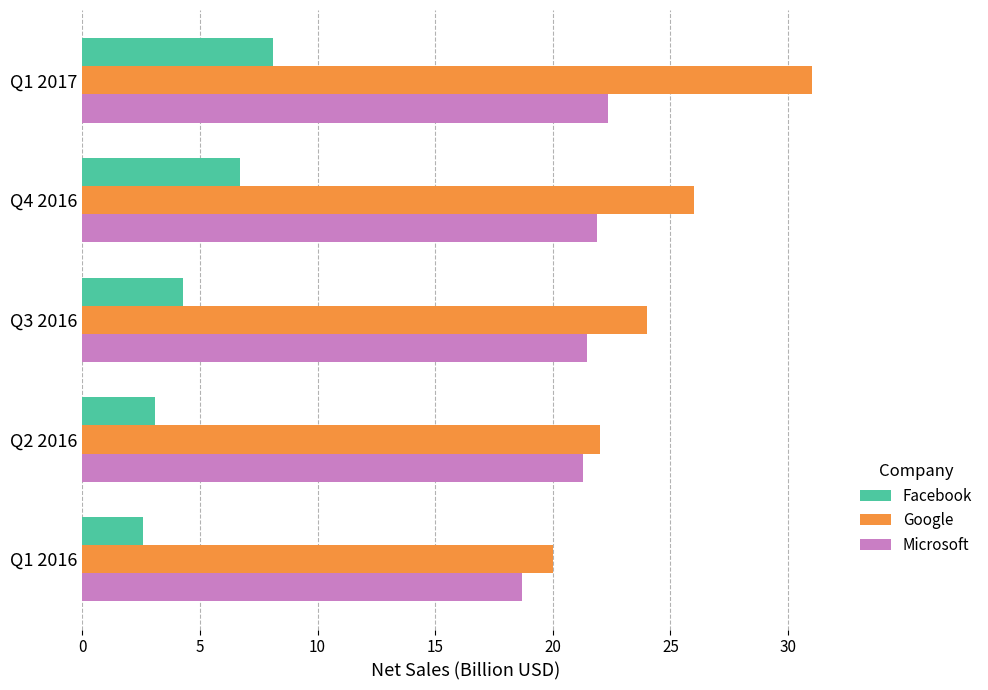

Which series has the largest range (max minus min)?

Google